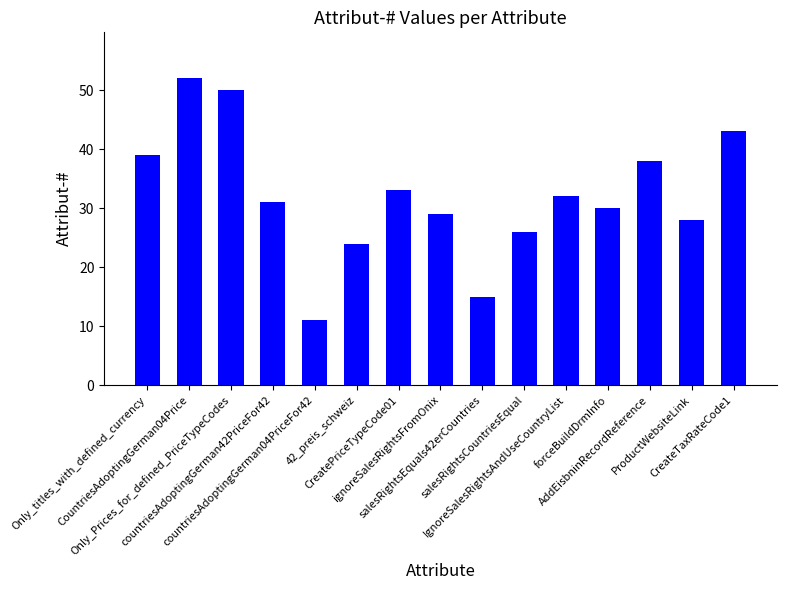

How many bars are there in total?

15